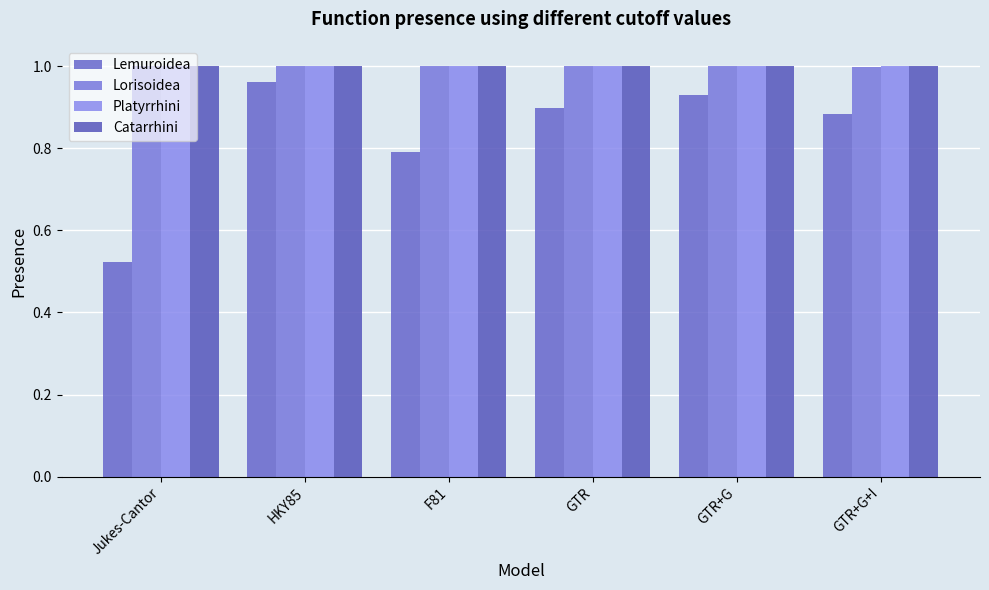

What is the sum of the Lemuroidea values at Jukes-Cantor and GTR+G?

1.5